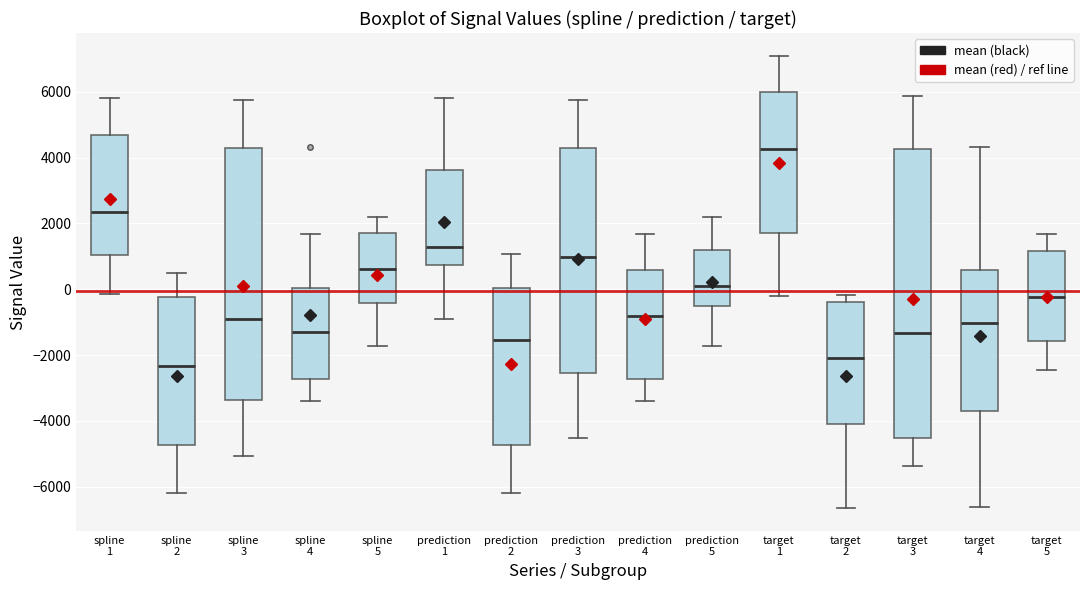

Which box has the highest median line?

target 1